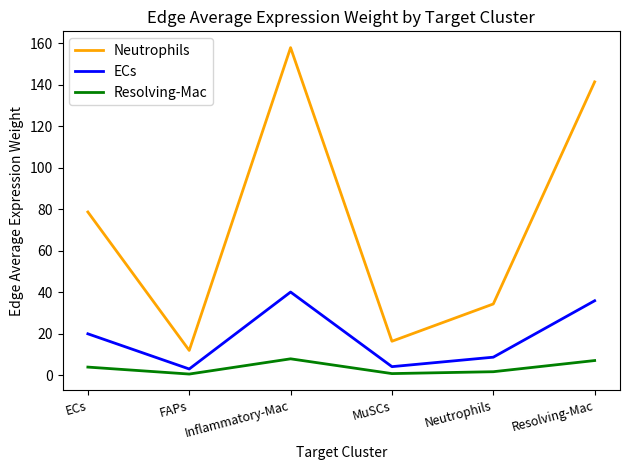

Rank the series by their maximum value, from lowest to highest.

Resolving-Mac, ECs, Neutrophils